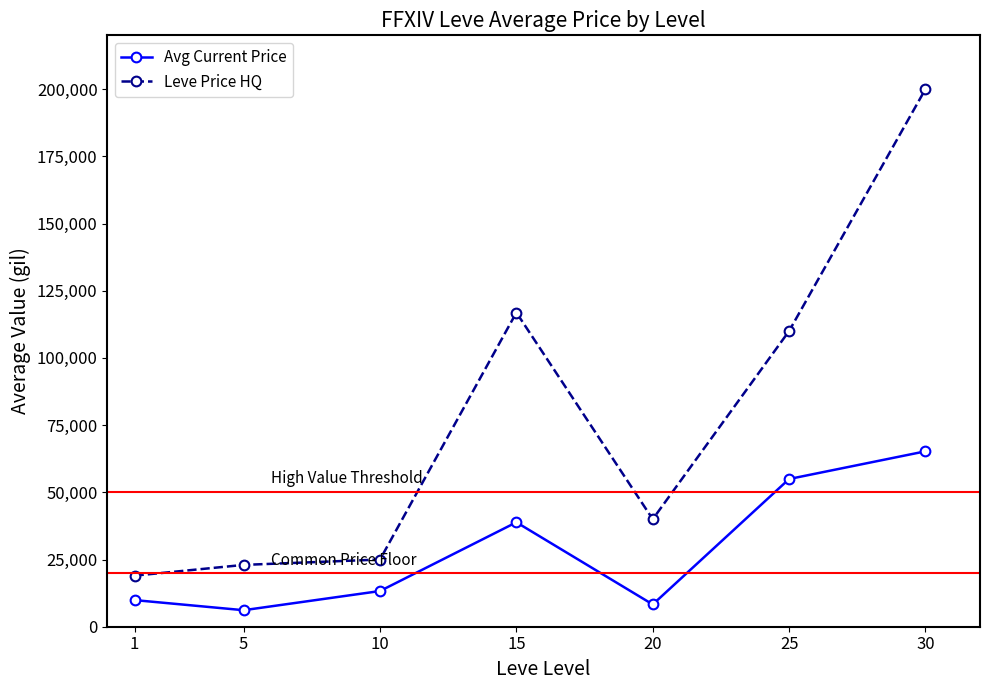

At which category does the chart reach its peak across all series?

30